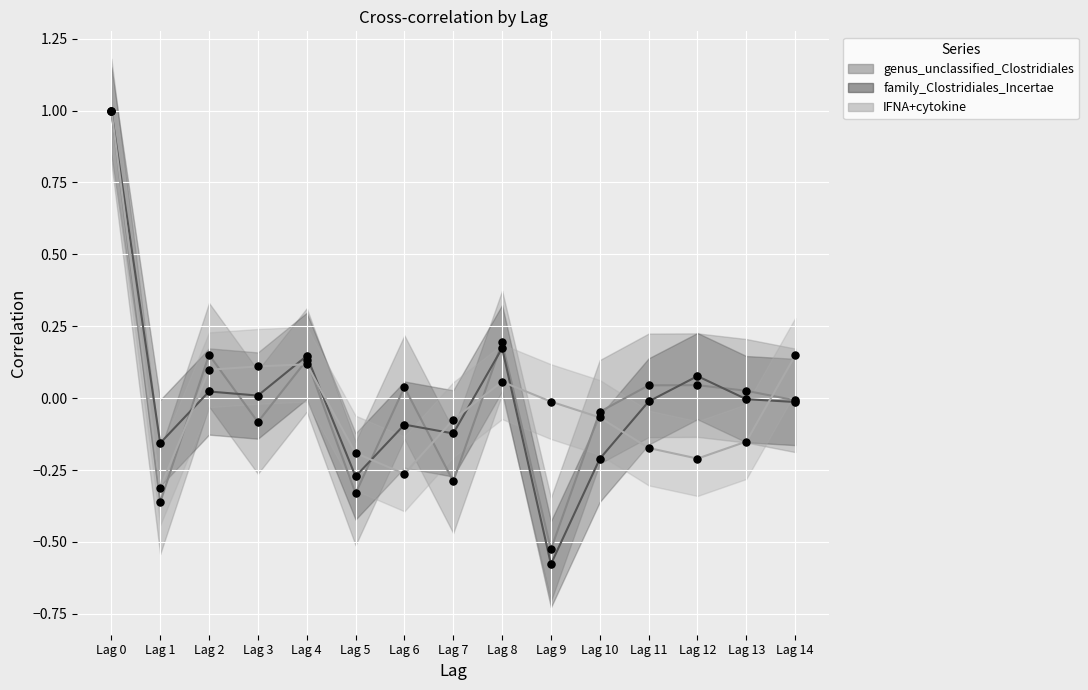

At how many categories does at least one series exceed 0?

10